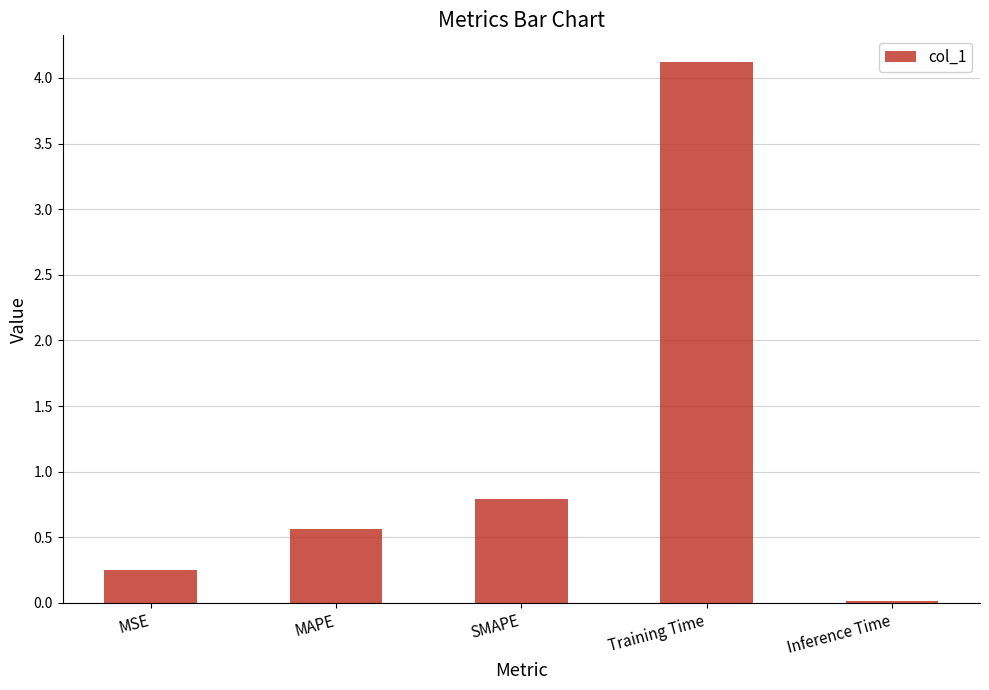

What is the label of the 2nd bar from the left?

MAPE